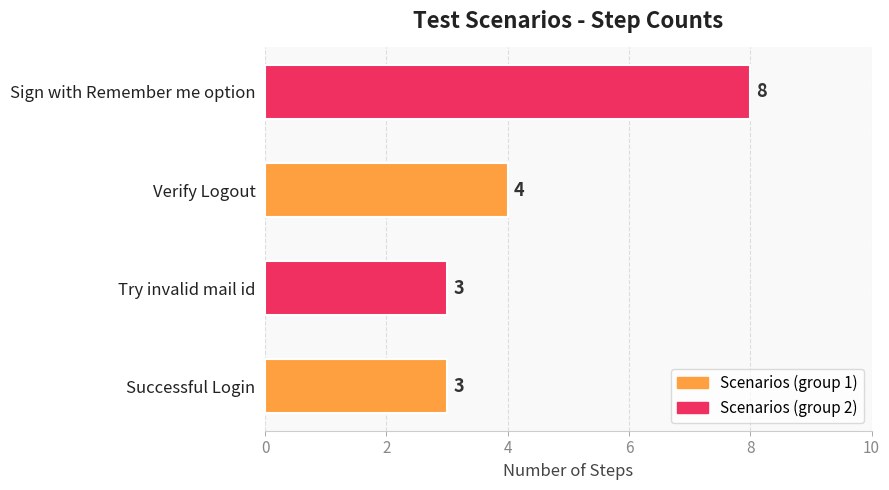

True or false: the data shows 4 at Successful Login.

False